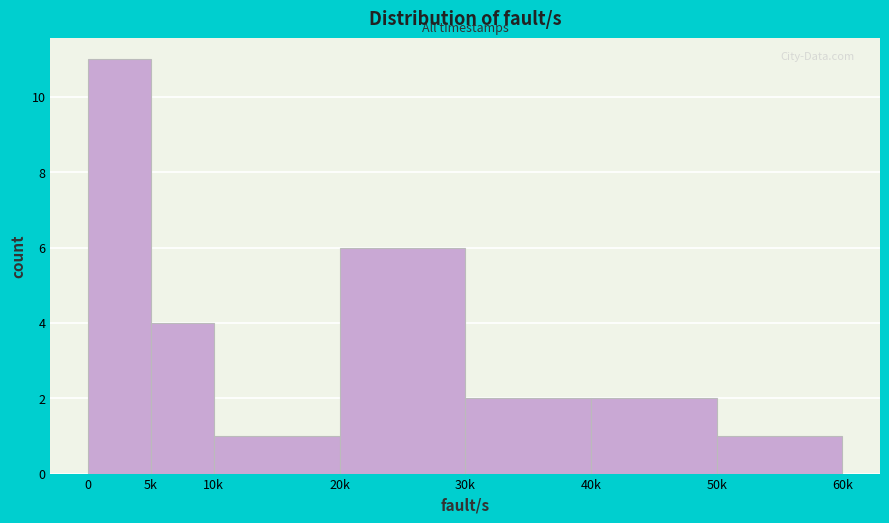

Reading left to right, transcribe all the data shown in this chart.

0=11	5k=4	10k=1	20k=6	30k=2	40k=2	50k=1